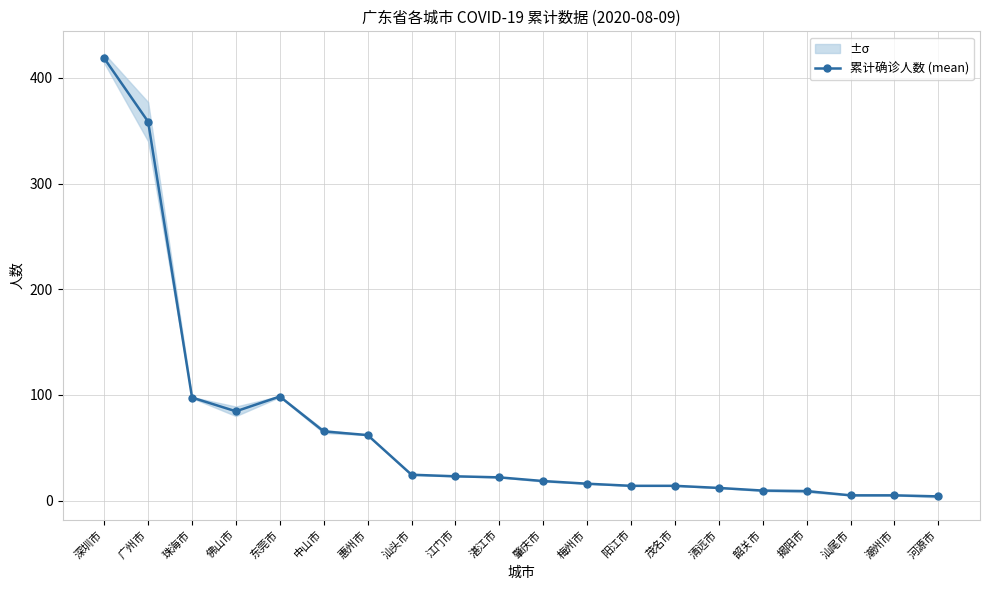

Approximately how many times larger is the value at 江门市 compared to 东莞市?

0.2